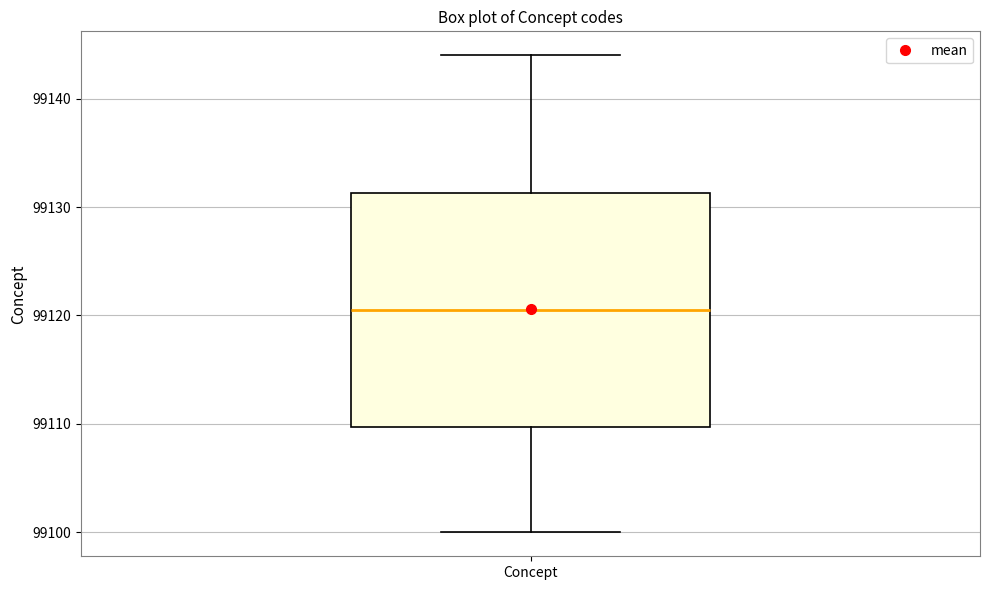

Where does the upper whisker of the box for Concept end on the y-axis? The values are not printed on the chart, so give them approximately, as read against the axis.

99144